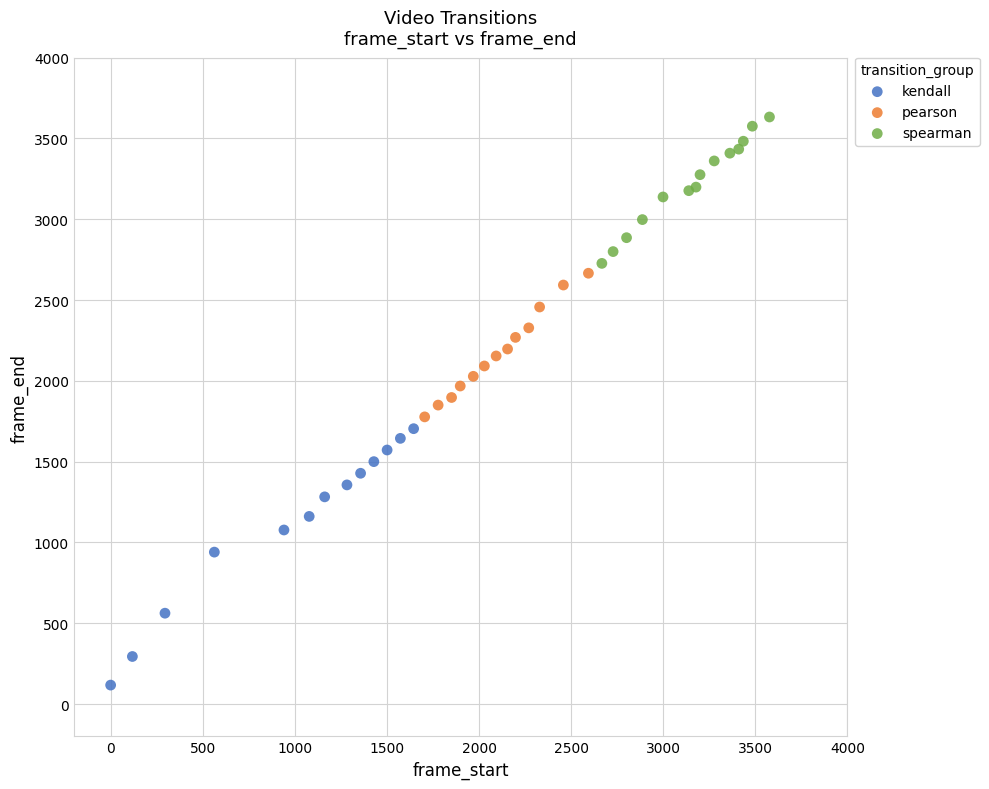

Which series has the largest Y range (max minus min)?

kendall